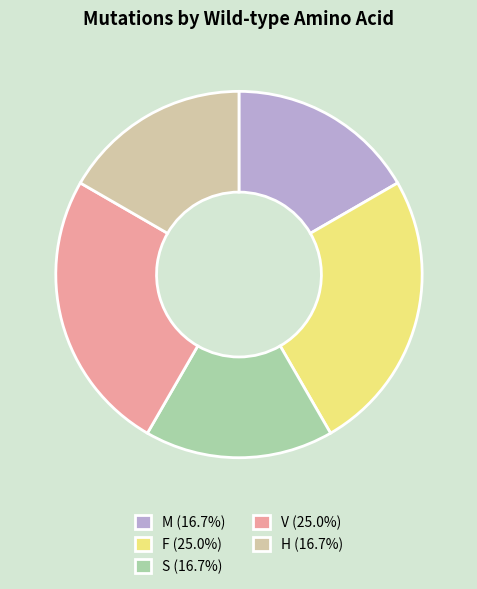

Between H and F, which is larger?

F